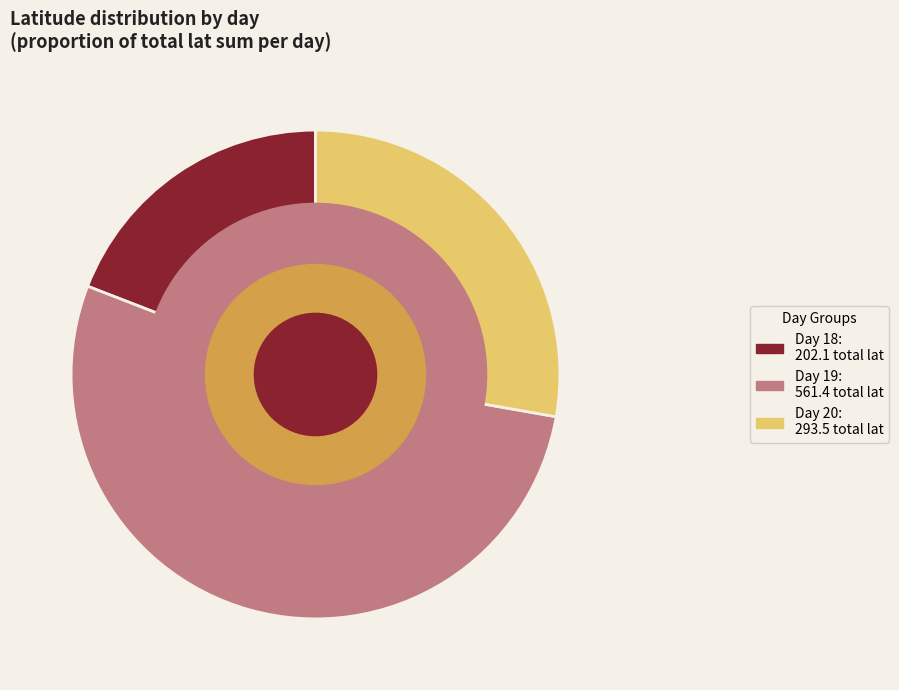

How many segments does this pie chart have?

3